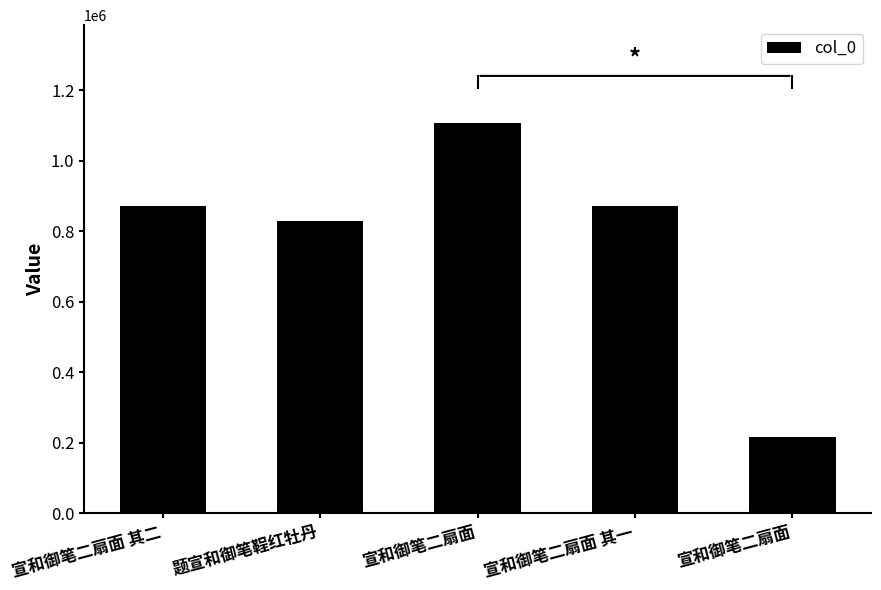

Are the bars grouped side by side (vs. stacked)?

No